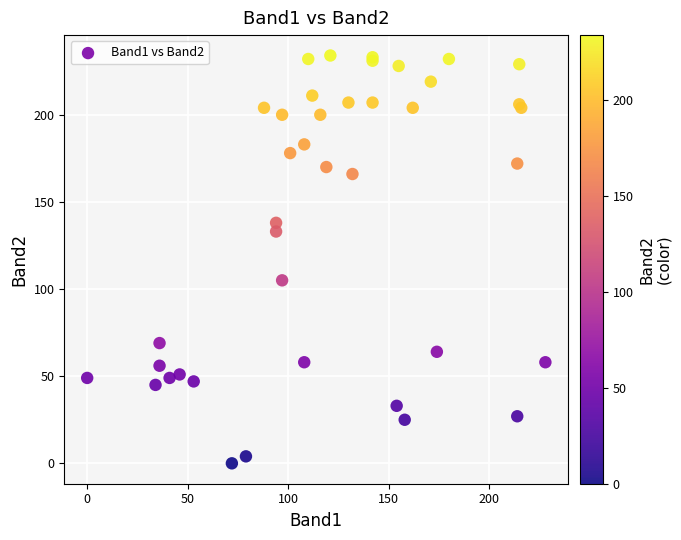

What Y value in the scatter plot is closest to 117?

105